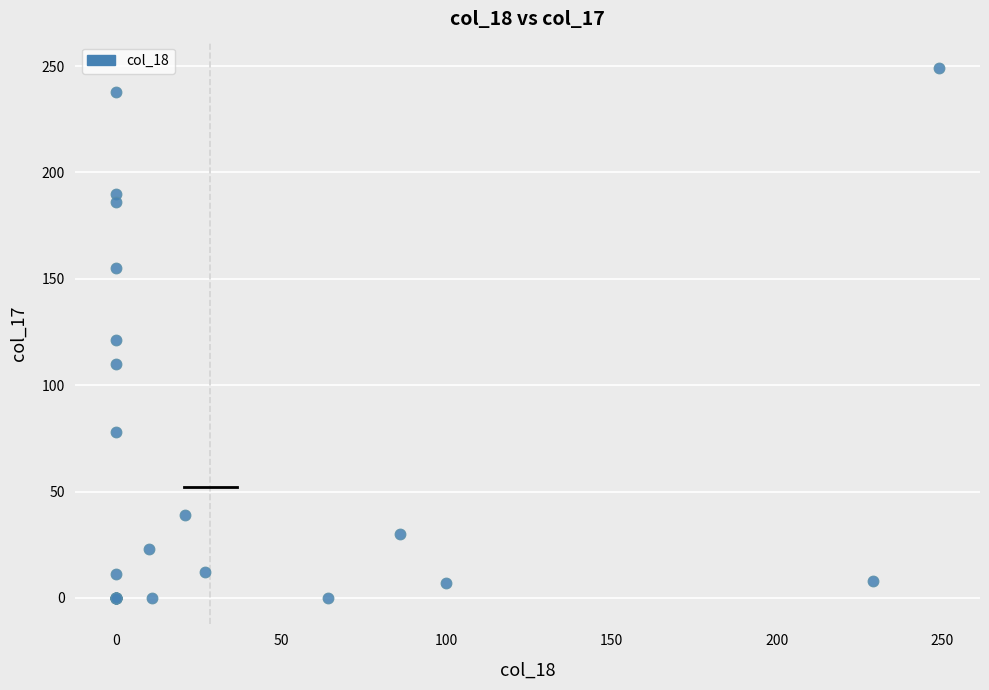

What Y value in the scatter plot is closest to 124?

121